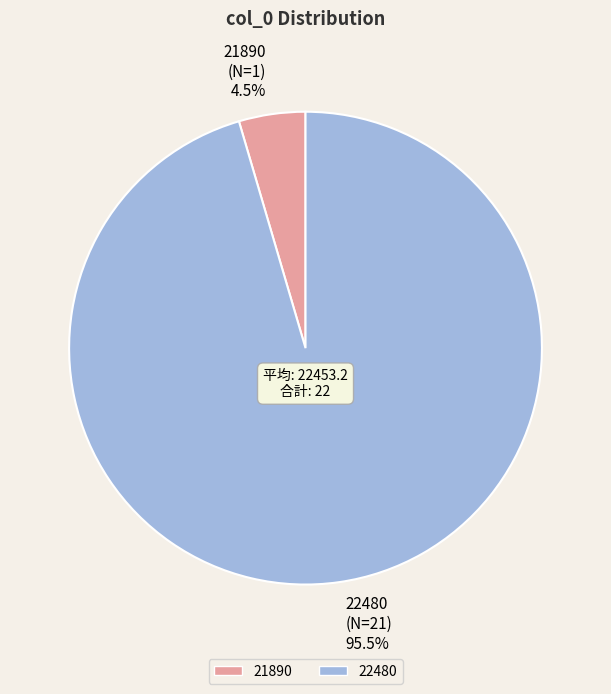

How much of the chart is everything except 21890?

95.5%